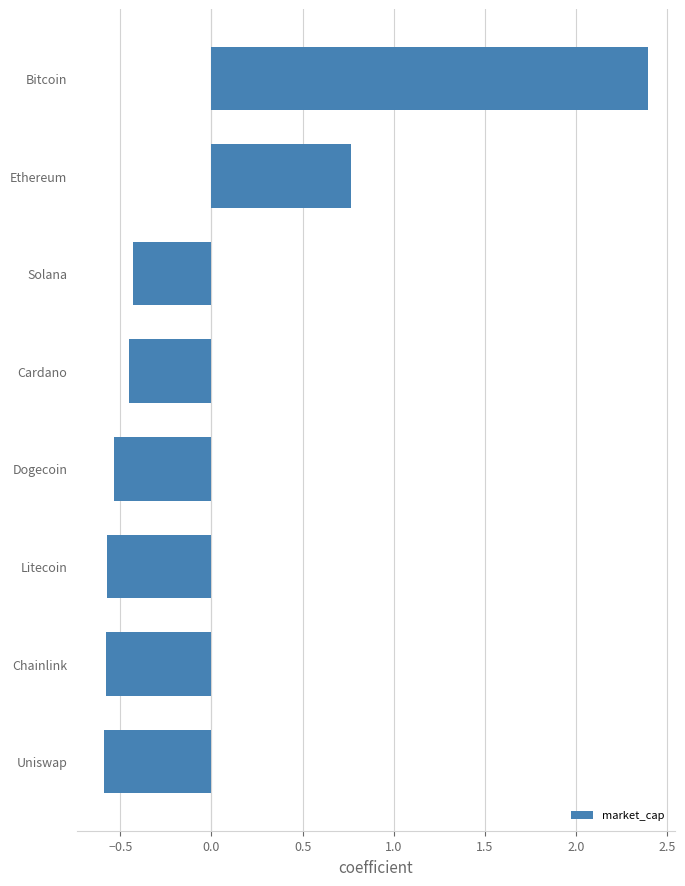

Is it true that the value at Ethereum is 1.0?

False